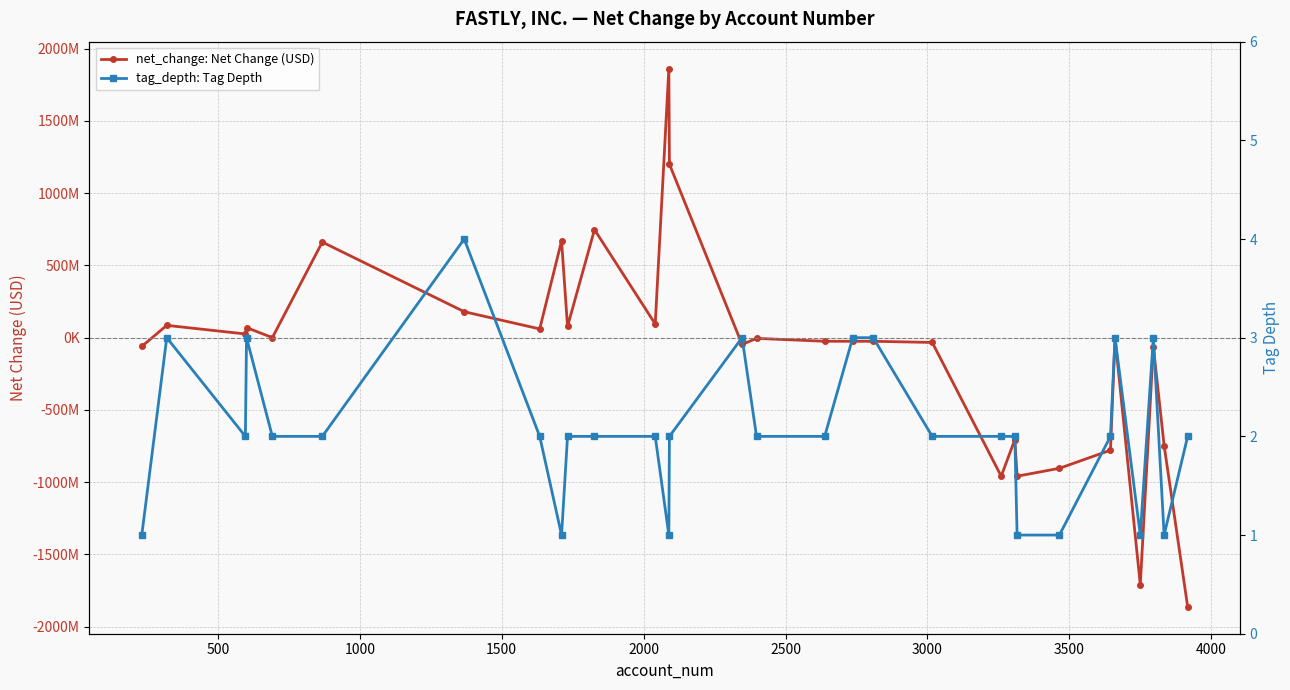

Which series has the largest range (max minus min)?

net_change